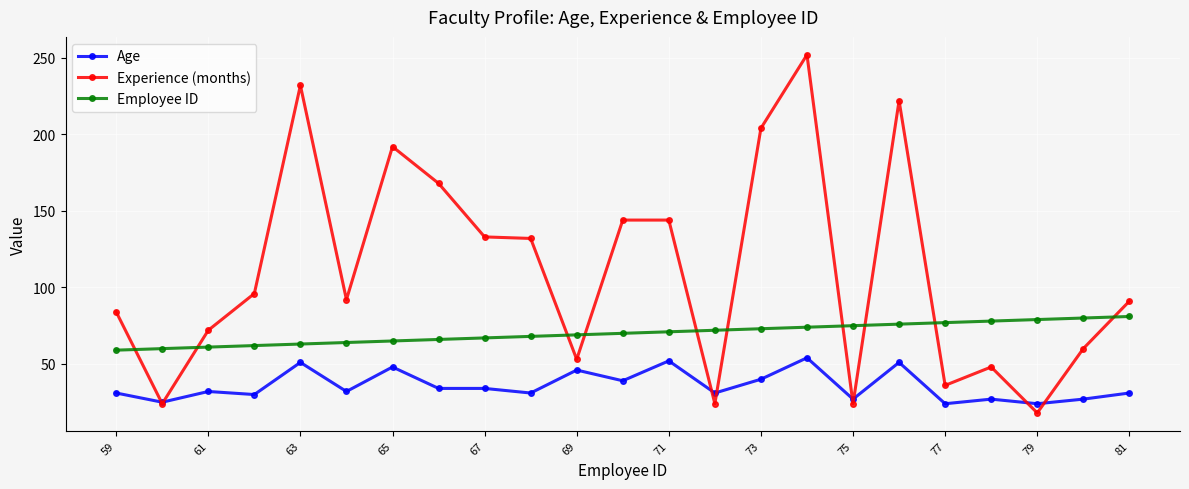

Does the chart have visible grid lines?

Yes